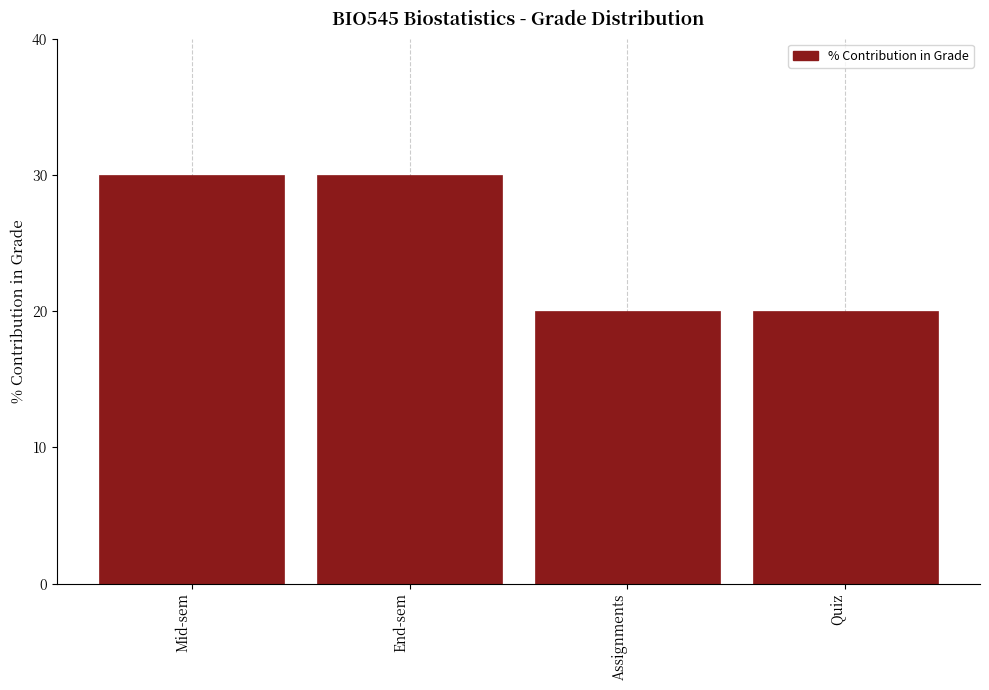

Reading left to right, transcribe all the data shown in this chart.

30	30	20	20